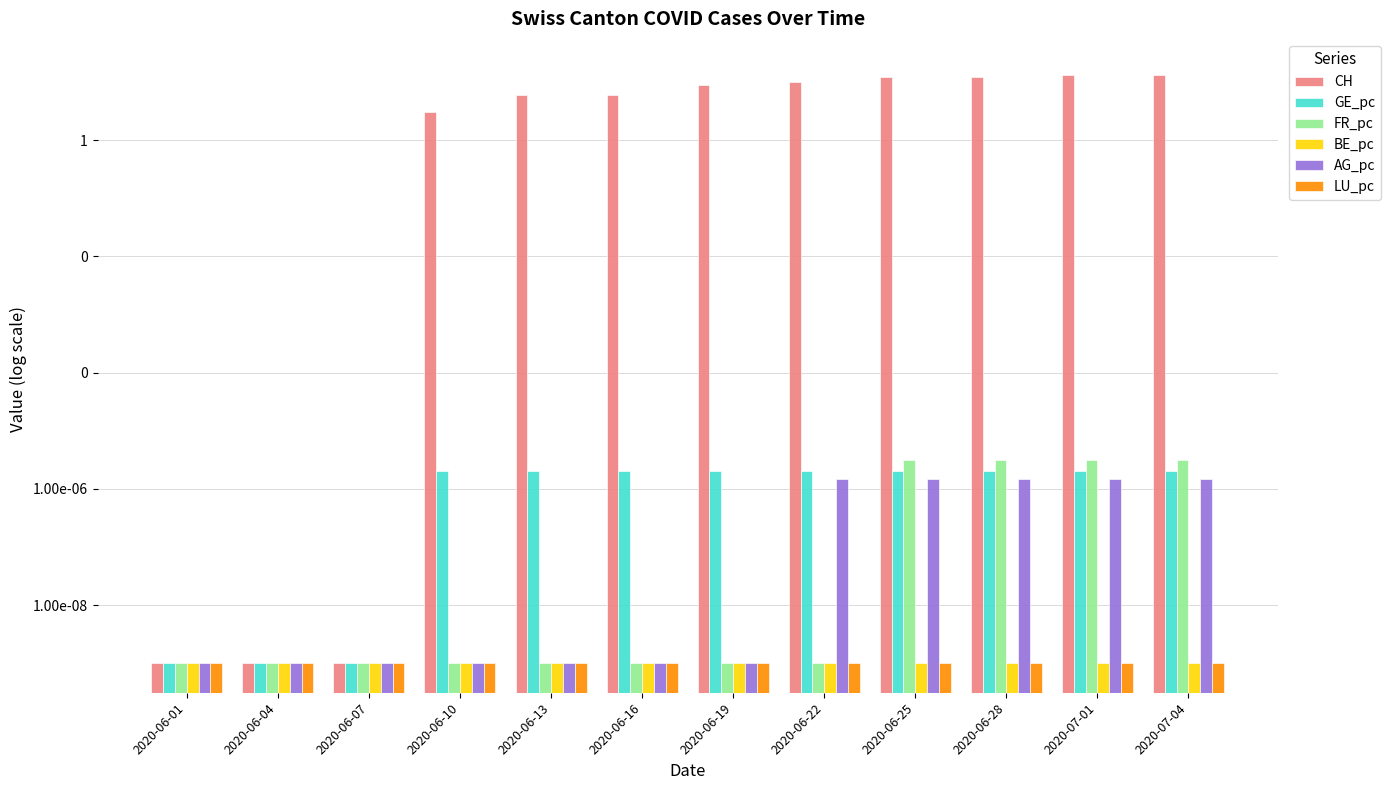

Is it true that BE_pc equals 0.0 at 2020-06-28?

True